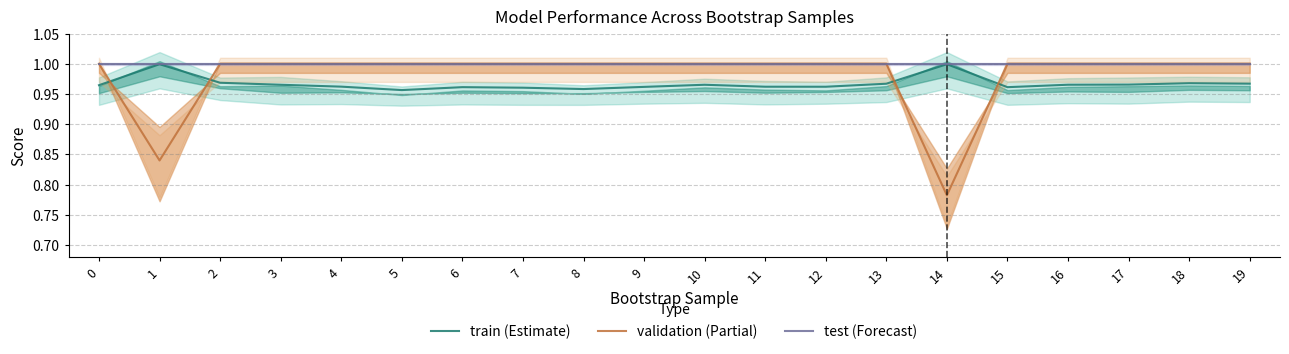

How many interior local peaks does the train (Estimate) series have?

5